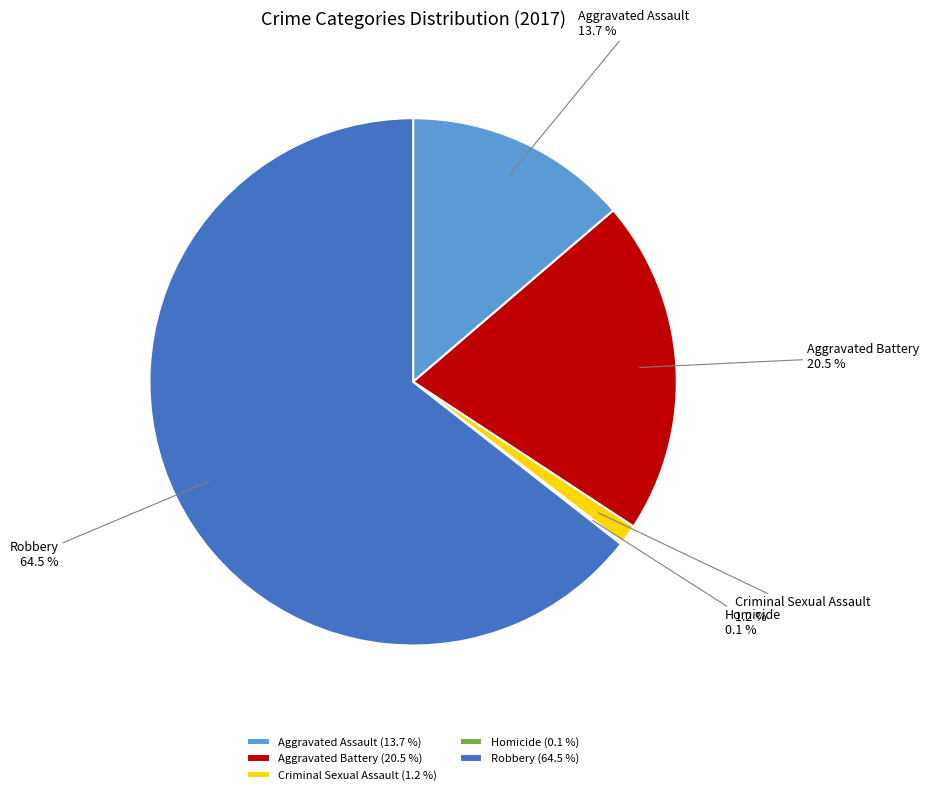

Which has a higher value, Criminal Sexual Assault or Robbery?

Robbery